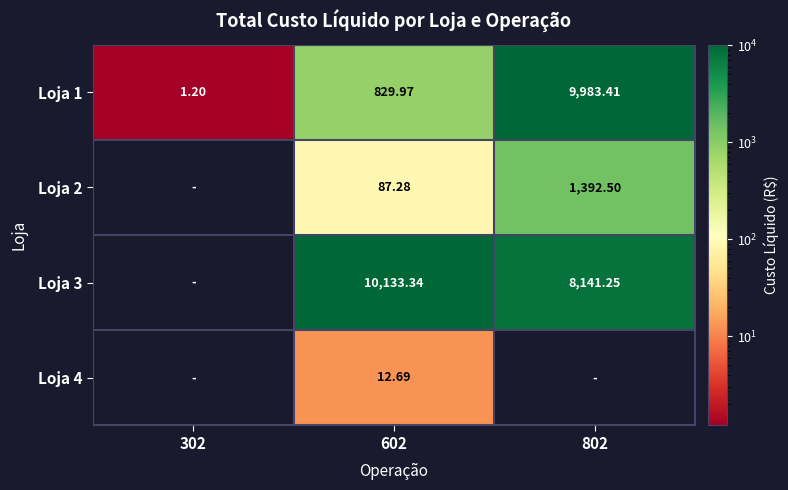

What is the average value of the Loja 1 series?

3604.9